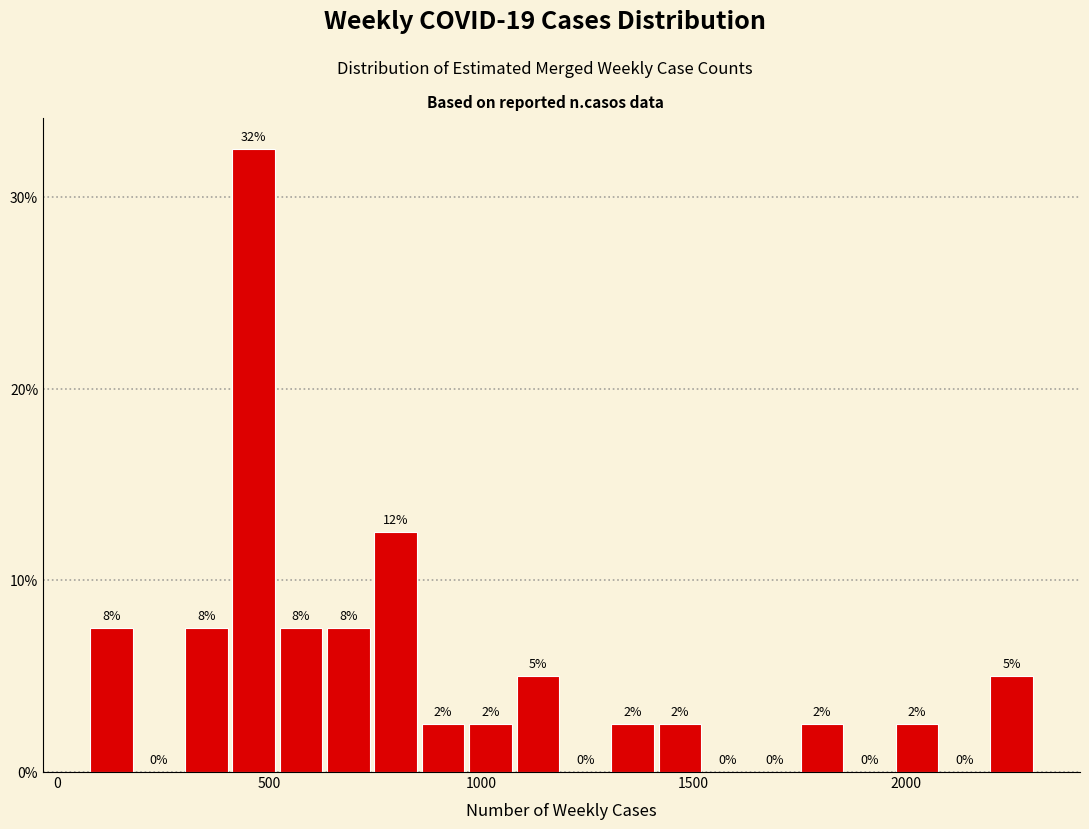

Read against the x-axis, roughly where is the centre of the tallest bar?

450